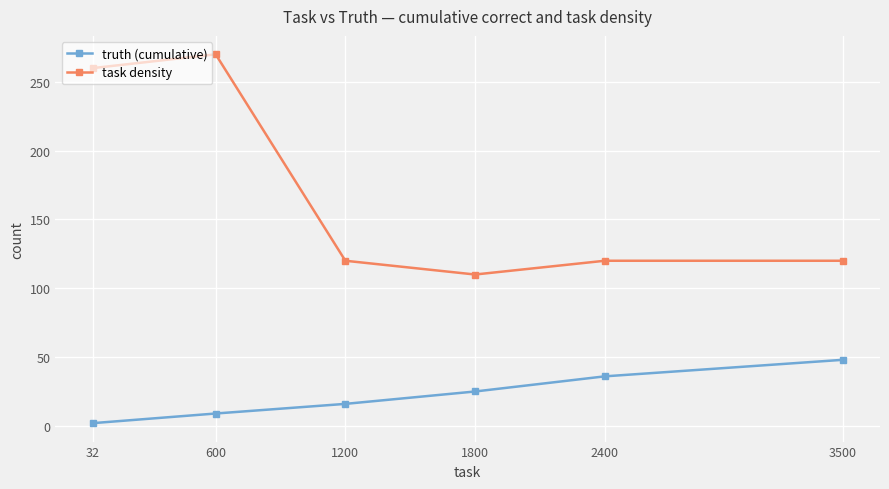

True or false: truth (cumulative) has a value of 36 at 2400.

True